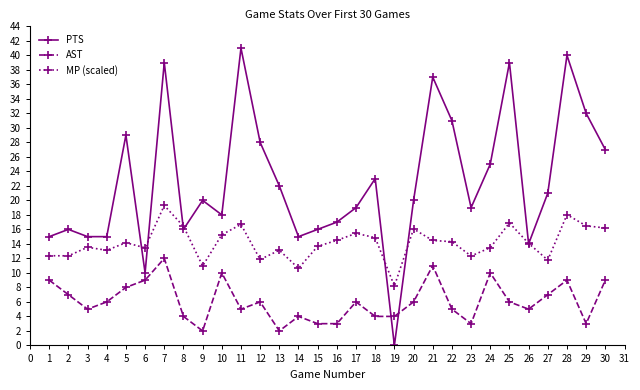

Rank the series by their average value, from lowest to highest.

AST, MP (scaled), PTS